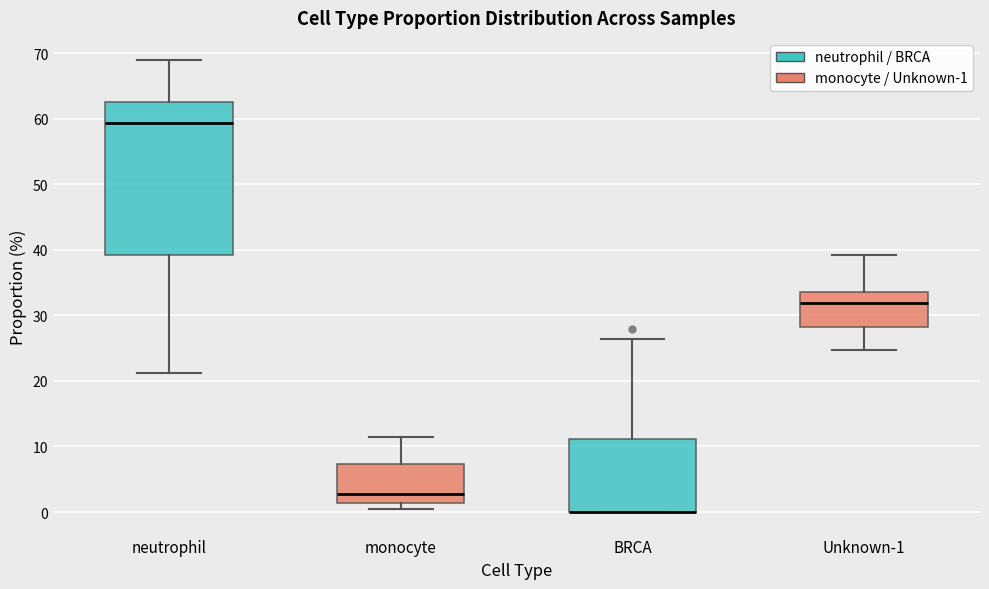

Comparing the boxes themselves (not the whiskers), which one is the tallest?

neutrophil